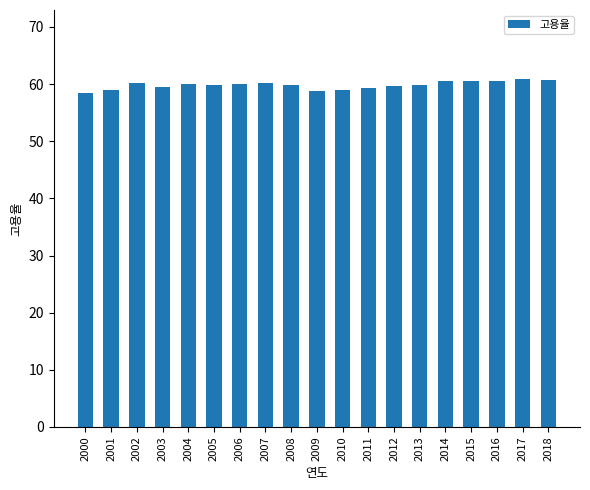

Is it true that the value at 2010 is 58.9?

True